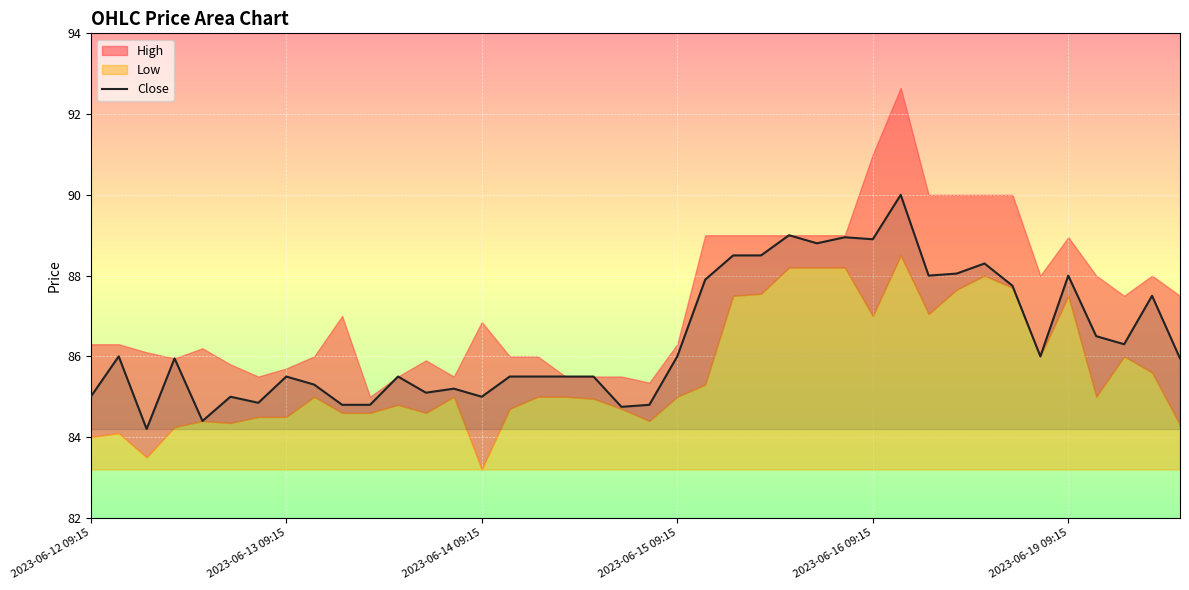

What is the sum of the values at 12 and 6?

169.9